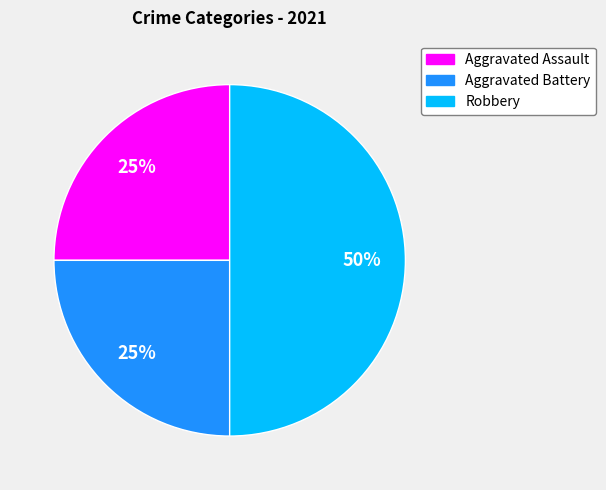

Which category has the biggest portion of the pie?

Robbery